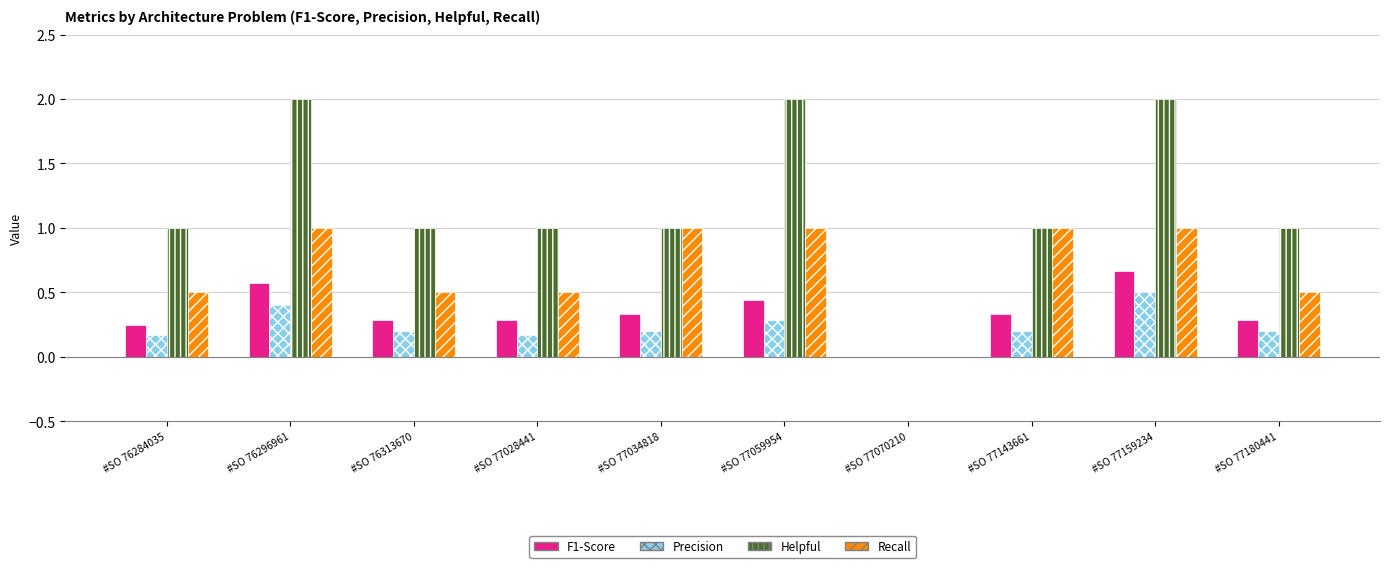

What is the total value across all series at #SO 77143661?

2.5